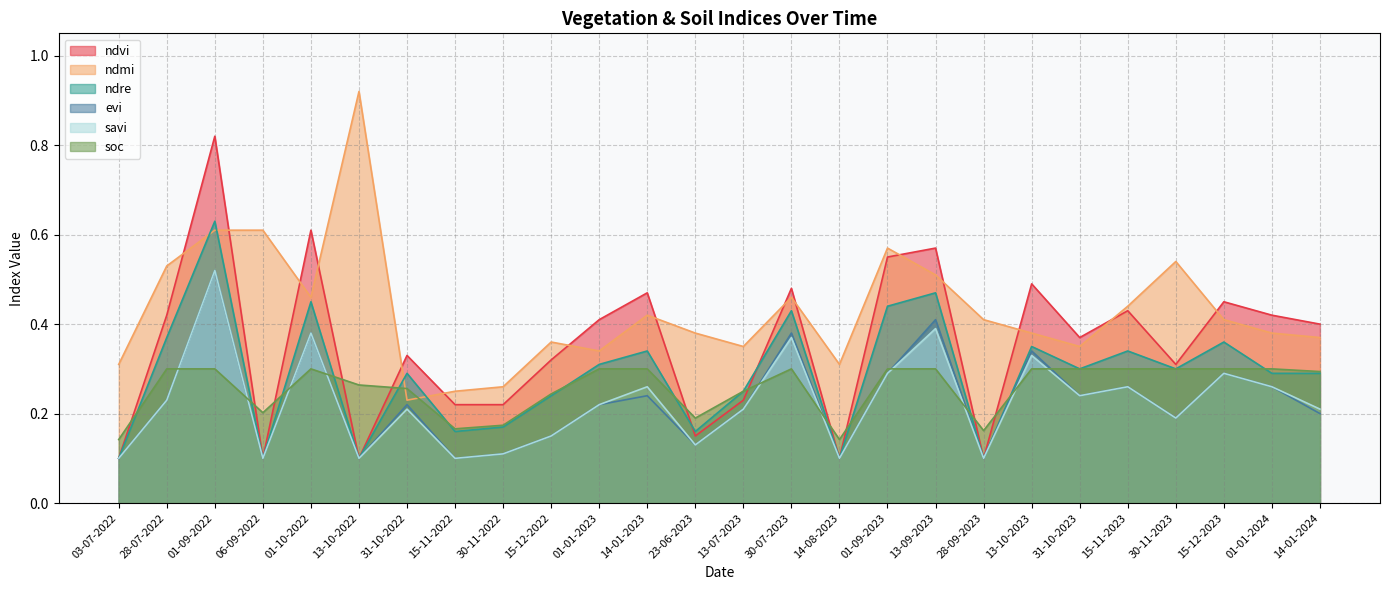

What is the label of the 10th point from the right?

01-09-2023